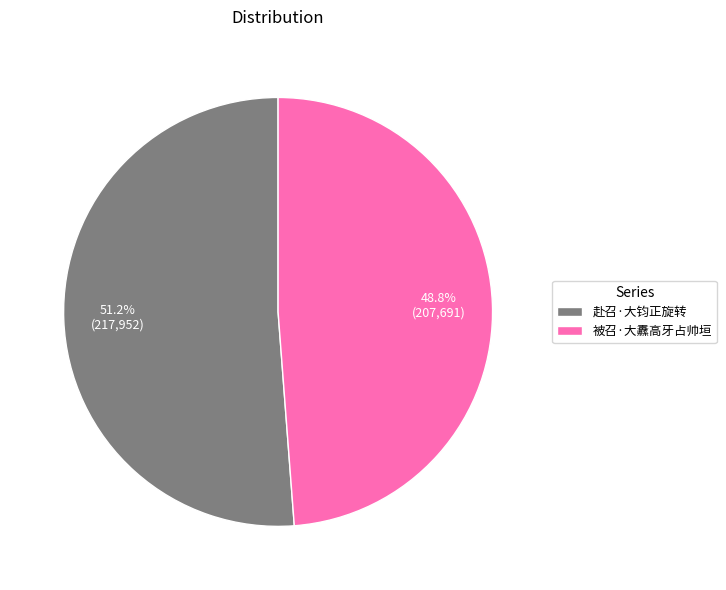

Which category has the biggest portion of the pie?

赴召·大钧正旋转